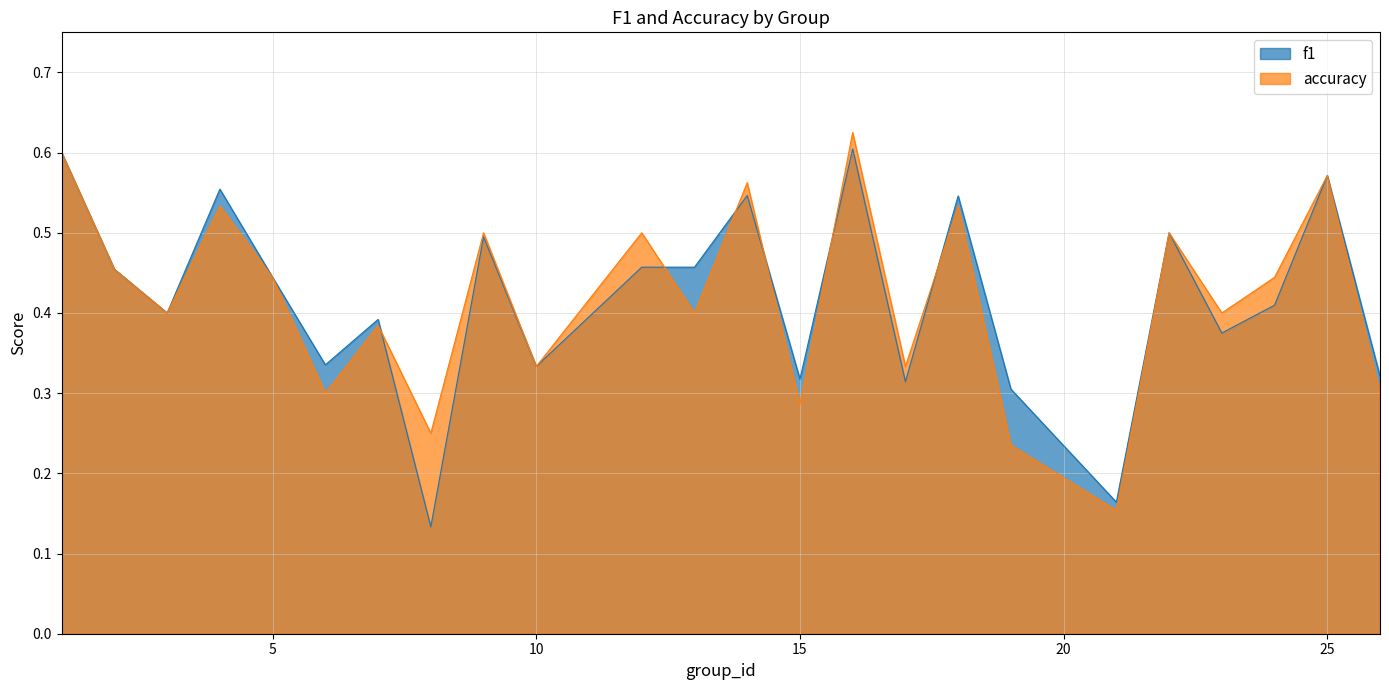

How many interior local valleys does the accuracy series have?

9